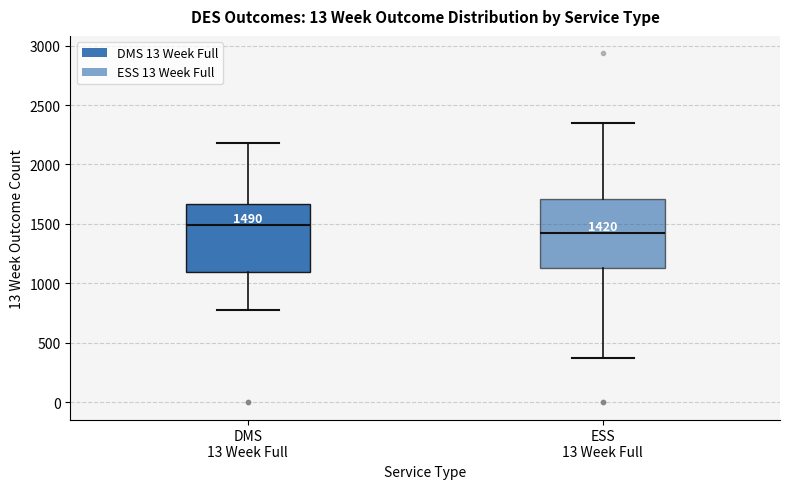

Which box's median line is the lowest?

ESS 13 Week Full